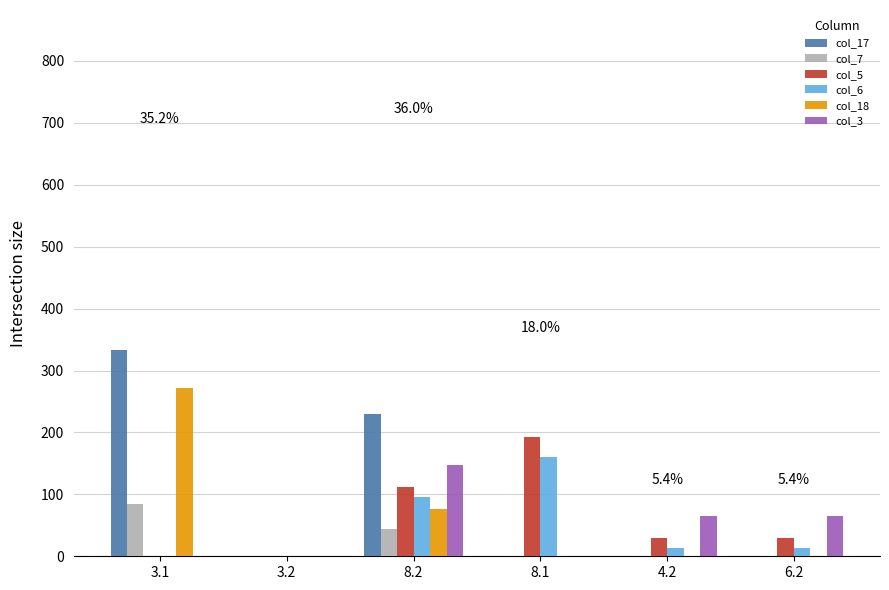

The value of col_18 at 8.2 is 77.0. True or false?

True